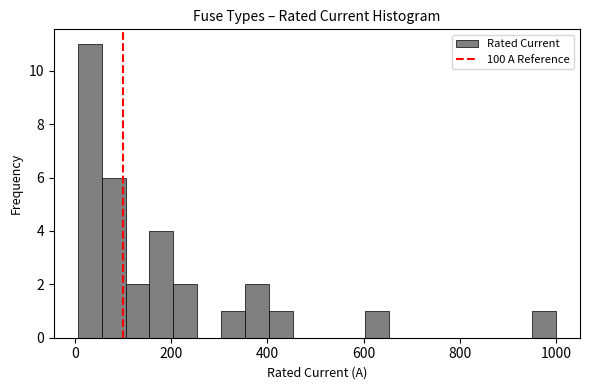

Read against the x-axis, roughly where is the centre of the tallest bar?

40